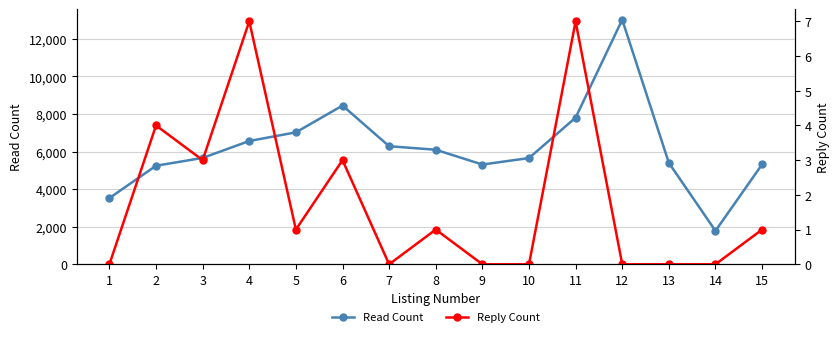

What is the difference between the maximum and minimum values in the Reply Count series?

7